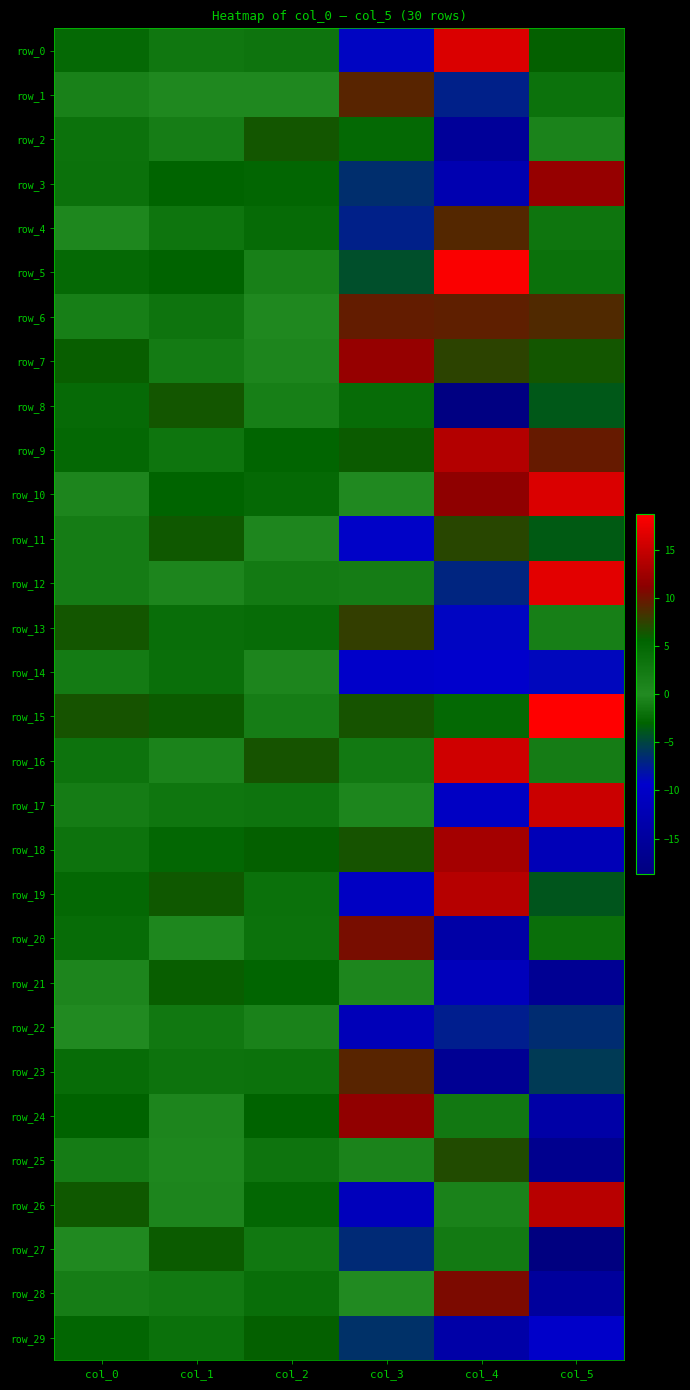

Reading right to left, extract all data points from this chart.

row_0: col_5=5.7	col_4=16.3	col_3=-9.0	col_2=3.3	col_1=2.8	col_0=4.7
row_1: col_5=3.5	col_4=-7.3	col_3=9.2	col_2=0.4	col_1=0.4	col_0=1.4
row_2: col_5=1.1	col_4=-15.6	col_3=-2.6	col_2=6.4	col_1=2.0	col_0=3.5
row_3: col_5=11.9	col_4=-12.8	col_3=-6.4	col_2=5.2	col_1=5.5	col_0=3.8
row_4: col_5=-1.7	col_4=9.0	col_3=-7.3	col_2=4.4	col_1=3.1	col_0=0.5
row_5: col_5=3.7	col_4=18.4	col_3=-4.3	col_2=1.5	col_1=5.6	col_0=4.7
row_6: col_5=8.8	col_4=9.4	col_3=9.6	col_2=0.3	col_1=3.3	col_0=1.7
row_7: col_5=6.3	col_4=7.4	col_3=11.9	col_2=0.8	col_1=2.2	col_0=5.9
row_8: col_5=-3.7	col_4=-18.3	col_3=4.4	col_2=1.7	col_1=6.4	col_0=4.5
row_9: col_5=9.7	col_4=13.8	col_3=6.1	col_2=5.4	col_1=3.1	col_0=4.9
row_10: col_5=16.2	col_4=11.5	col_3=0.2	col_2=4.7	col_1=5.4	col_0=0.7
row_11: col_5=-3.6	col_4=7.3	col_3=-9.1	col_2=0.7	col_1=6.3	col_0=2.2
row_12: col_5=16.9	col_4=-7.0	col_3=-1.2	col_2=2.5	col_1=0.8	col_0=2.1
row_13: col_5=1.7	col_4=-9.0	col_3=7.7	col_2=4.3	col_1=3.9	col_0=6.3
row_14: col_5=-8.8	col_4=-9.4	col_3=-9.7	col_2=0.8	col_1=3.9	col_0=2.2
row_15: col_5=18.7	col_4=-2.5	col_3=6.5	col_2=2.0	col_1=6.1	col_0=6.4
row_16: col_5=-1.1	col_4=15.5	col_3=2.6	col_2=6.5	col_1=1.1	col_0=3.4
row_17: col_5=15.2	col_4=-10.5	col_3=-0.4	col_2=3.3	col_1=3.0	col_0=2.1
row_18: col_5=-11.9	col_4=12.8	col_3=6.5	col_2=5.8	col_1=5.0	col_0=3.5
row_19: col_5=-3.9	col_4=14.0	col_3=-10.4	col_2=3.7	col_1=6.3	col_0=4.9
row_20: col_5=3.9	col_4=-14.0	col_3=10.4	col_2=3.5	col_1=0.4	col_0=4.4
row_21: col_5=-16.3	col_4=-11.5	col_3=-0.4	col_2=5.3	col_1=5.9	col_0=0.7
row_22: col_5=-6.4	col_4=-7.4	col_3=-11.8	col_2=1.2	col_1=2.7	col_0=0.1
row_23: col_5=-5.6	col_4=-16.3	col_3=9.1	col_2=3.5	col_1=3.5	col_0=4.3
row_24: col_5=-14.0	col_4=-1.4	col_3=11.6	col_2=5.7	col_1=0.9	col_0=5.7
row_25: col_5=-16.9	col_4=6.9	col_3=1.1	col_2=3.2	col_1=0.5	col_0=2.1
row_26: col_5=14.1	col_4=1.3	col_3=-11.5	col_2=5.0	col_1=0.8	col_0=6.2
row_27: col_5=-18.6	col_4=2.5	col_3=-6.6	col_2=2.8	col_1=6.0	col_0=0.2
row_28: col_5=-15.1	col_4=10.6	col_3=0.1	col_2=4.0	col_1=2.5	col_0=2.0
row_29: col_5=-9.7	col_4=-13.8	col_3=-6.2	col_2=5.8	col_1=3.7	col_0=5.1